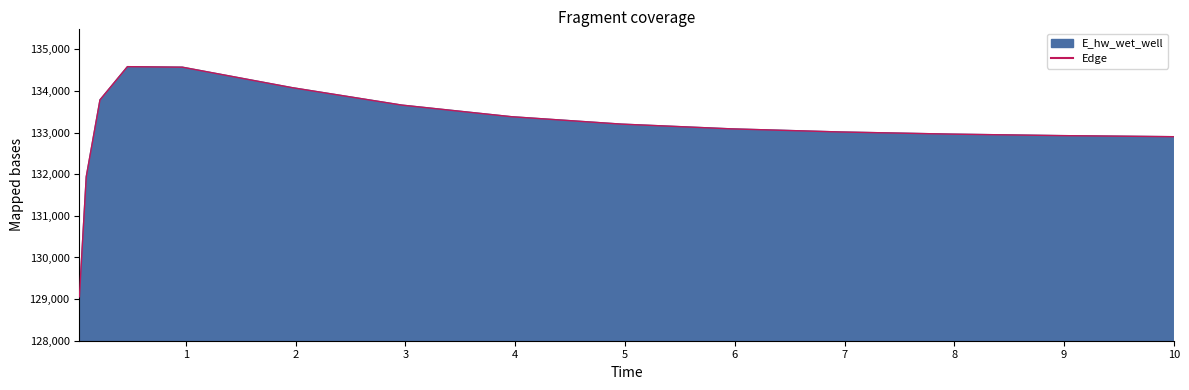

What is the difference between the maximum and minimum values?

5530.3